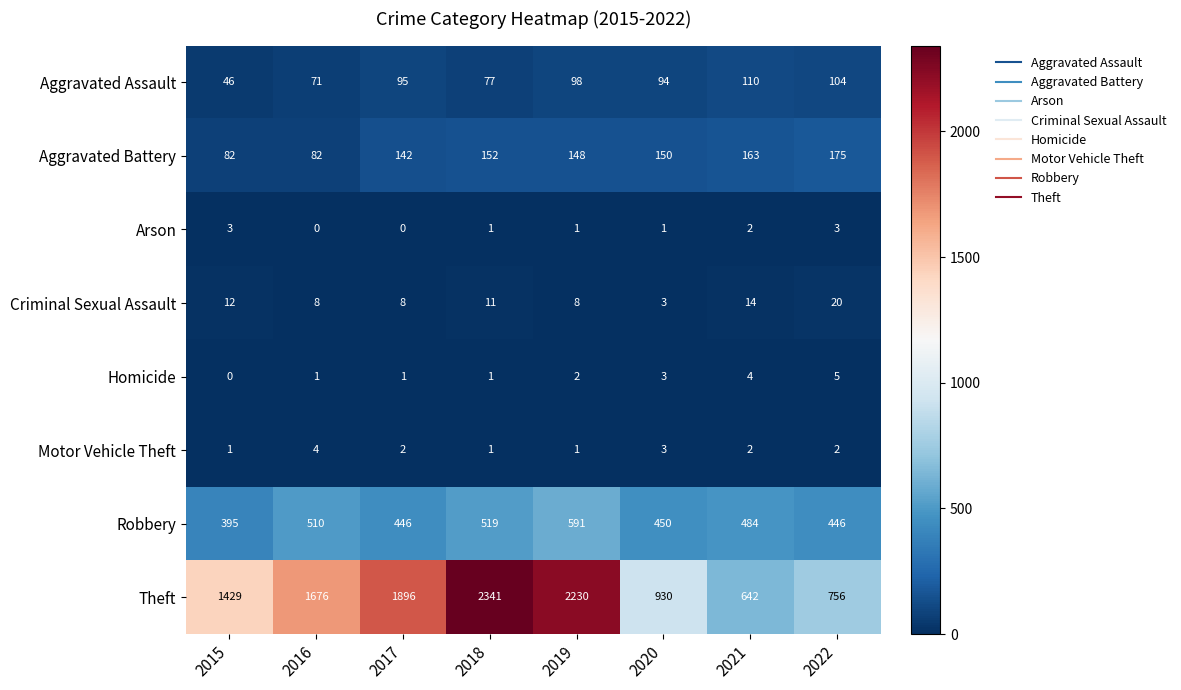

Where is Theft nearest to the value 1491?

2015